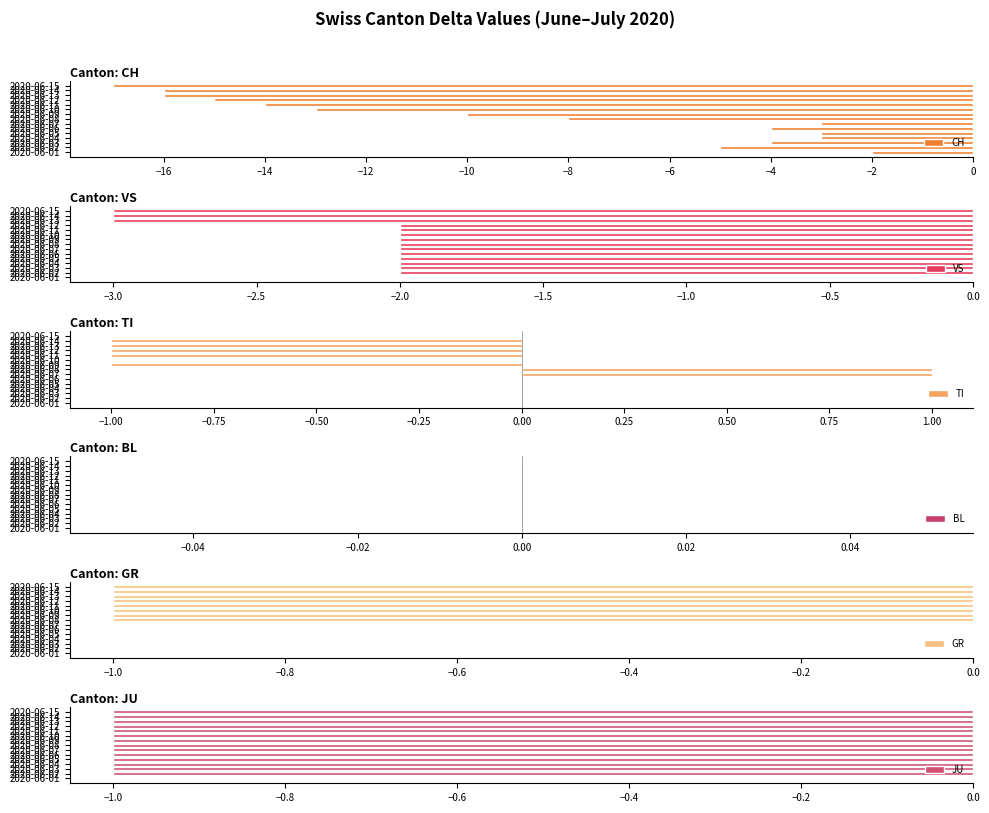

What is the difference between the maximum and minimum values in the VS series?

3.0